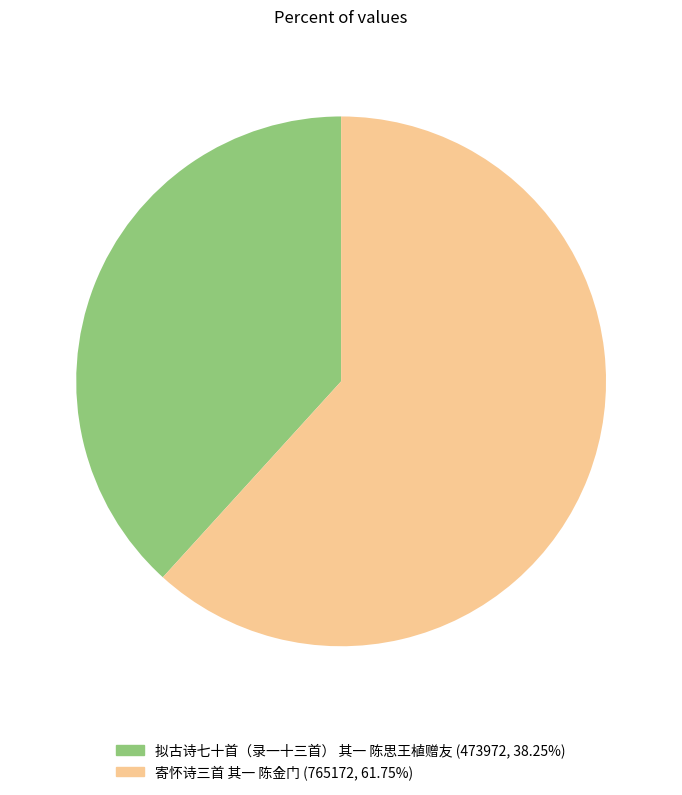

Is 寄怀诗三首 其一 陈金门 the majority of the pie?

Yes